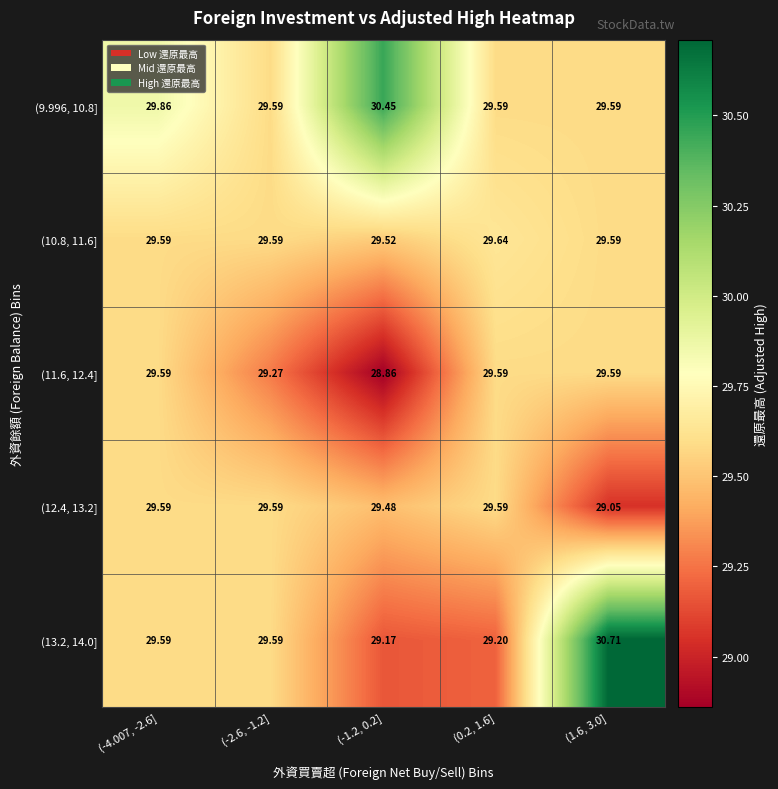

Is the value of (9.996, 10.8] at (-4.007, -2.6] greater than the value of (11.6, 12.4] at (-4.007, -2.6]?

Yes